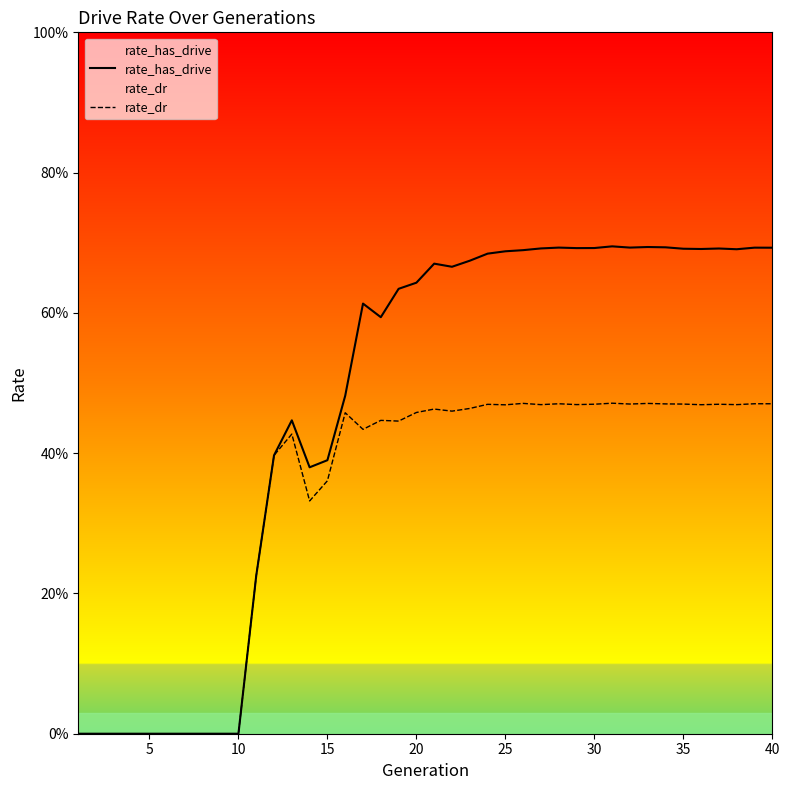

Does the chart display data point markers on the line(s)?

No